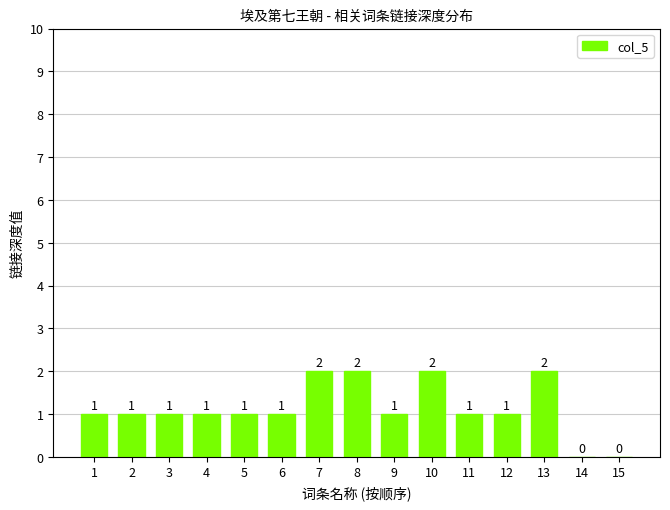

What is the change in value from 2 to 10?

+1